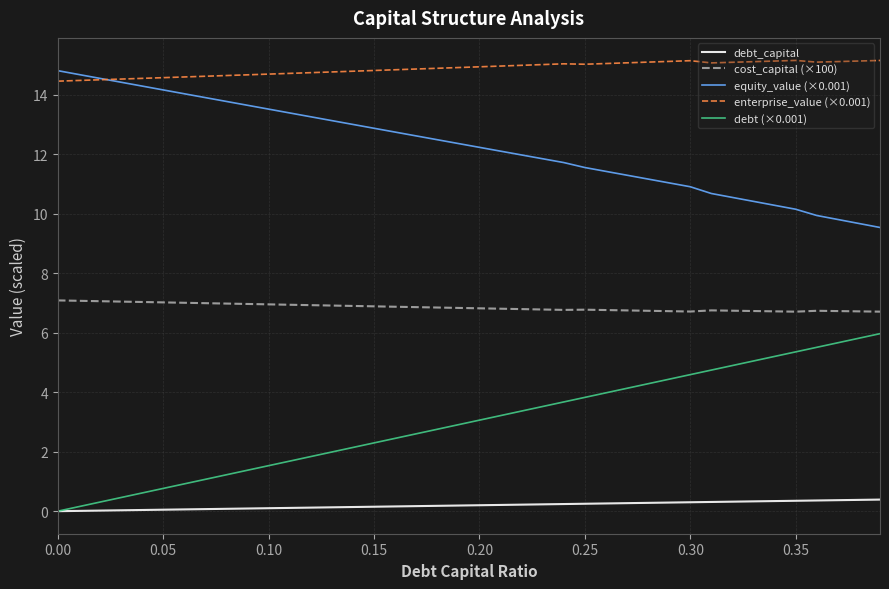

Which series has the largest total across all categories?

enterprise_value (×0.001)